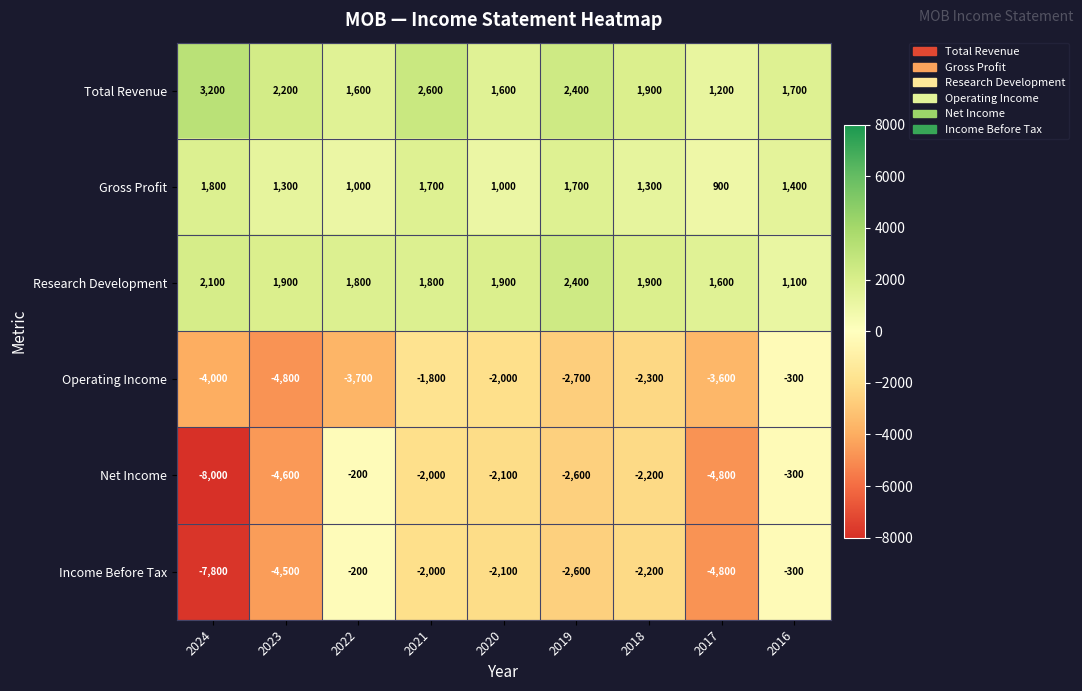

Which series has the largest total across all categories?

Total Revenue